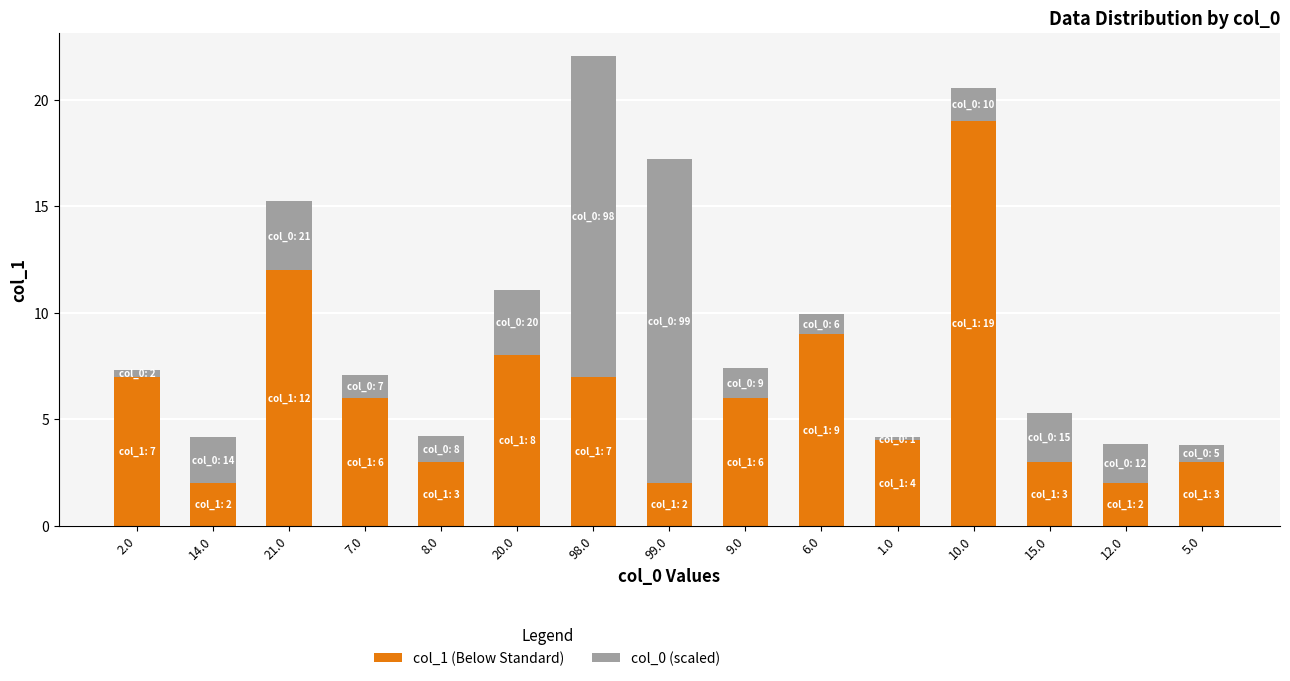

What is the total value across all series at 1.0?

4.2